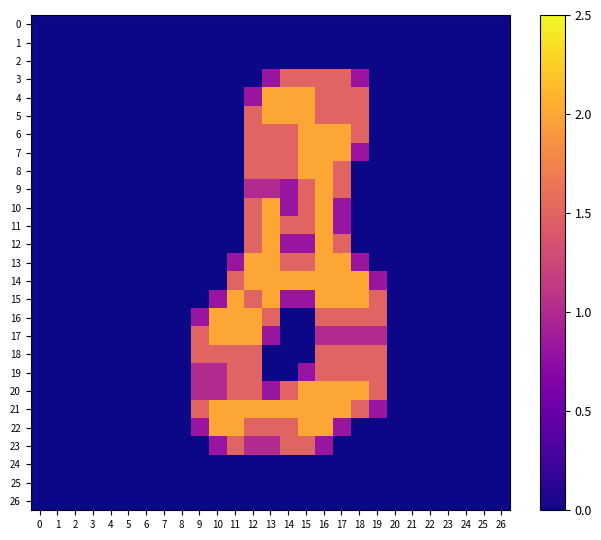

Reading left to right, list all the values displayed in this chart.

0: 0=0.0	1=0.0	2=0.0	3=0.0	4=0.0	5=0.0	6=0.0	7=0.0	8=0.0	9=0.0	10=0.0	11=0.0	12=0.0	13=0.0	14=0.0	15=0.0	16=0.0	17=0.0	18=0.0	19=0.0	20=0.0	21=0.0	22=0.0	23=0.0	24=0.0	25=0.0	26=0.0
1: 0=0.0	1=0.0	2=0.0	3=0.0	4=0.0	5=0.0	6=0.0	7=0.0	8=0.0	9=0.0	10=0.0	11=0.0	12=0.0	13=0.0	14=0.0	15=0.0	16=0.0	17=0.0	18=0.0	19=0.0	20=0.0	21=0.0	22=0.0	23=0.0	24=0.0	25=0.0	26=0.0
2: 0=0.0	1=0.0	2=0.0	3=0.0	4=0.0	5=0.0	6=0.0	7=0.0	8=0.0	9=0.0	10=0.0	11=0.0	12=0.0	13=0.0	14=0.0	15=0.0	16=0.0	17=0.0	18=0.0	19=0.0	20=0.0	21=0.0	22=0.0	23=0.0	24=0.0	25=0.0	26=0.0
3: 0=0.0	1=0.0	2=0.0	3=0.0	4=0.0	5=0.0	6=0.0	7=0.0	8=0.0	9=0.0	10=0.0	11=0.0	12=0.0	13=0.8	14=1.5	15=1.5	16=1.5	17=1.5	18=0.8	19=0.0	20=0.0	21=0.0	22=0.0	23=0.0	24=0.0	25=0.0	26=0.0
4: 0=0.0	1=0.0	2=0.0	3=0.0	4=0.0	5=0.0	6=0.0	7=0.0	8=0.0	9=0.0	10=0.0	11=0.0	12=0.8	13=2.0	14=2.0	15=2.0	16=1.5	17=1.5	18=1.5	19=0.0	20=0.0	21=0.0	22=0.0	23=0.0	24=0.0	25=0.0	26=0.0
5: 0=0.0	1=0.0	2=0.0	3=0.0	4=0.0	5=0.0	6=0.0	7=0.0	8=0.0	9=0.0	10=0.0	11=0.0	12=1.5	13=2.0	14=2.0	15=2.0	16=1.5	17=1.5	18=1.5	19=0.0	20=0.0	21=0.0	22=0.0	23=0.0	24=0.0	25=0.0	26=0.0
6: 0=0.0	1=0.0	2=0.0	3=0.0	4=0.0	5=0.0	6=0.0	7=0.0	8=0.0	9=0.0	10=0.0	11=0.0	12=1.5	13=1.5	14=1.5	15=2.0	16=2.0	17=2.0	18=1.5	19=0.0	20=0.0	21=0.0	22=0.0	23=0.0	24=0.0	25=0.0	26=0.0
7: 0=0.0	1=0.0	2=0.0	3=0.0	4=0.0	5=0.0	6=0.0	7=0.0	8=0.0	9=0.0	10=0.0	11=0.0	12=1.5	13=1.5	14=1.5	15=2.0	16=2.0	17=2.0	18=0.8	19=0.0	20=0.0	21=0.0	22=0.0	23=0.0	24=0.0	25=0.0	26=0.0
8: 0=0.0	1=0.0	2=0.0	3=0.0	4=0.0	5=0.0	6=0.0	7=0.0	8=0.0	9=0.0	10=0.0	11=0.0	12=1.5	13=1.5	14=1.5	15=2.0	16=2.0	17=1.5	18=0.0	19=0.0	20=0.0	21=0.0	22=0.0	23=0.0	24=0.0	25=0.0	26=0.0
9: 0=0.0	1=0.0	2=0.0	3=0.0	4=0.0	5=0.0	6=0.0	7=0.0	8=0.0	9=0.0	10=0.0	11=0.0	12=1.0	13=1.0	14=0.8	15=1.5	16=2.0	17=1.5	18=0.0	19=0.0	20=0.0	21=0.0	22=0.0	23=0.0	24=0.0	25=0.0	26=0.0
10: 0=0.0	1=0.0	2=0.0	3=0.0	4=0.0	5=0.0	6=0.0	7=0.0	8=0.0	9=0.0	10=0.0	11=0.0	12=1.5	13=2.0	14=0.8	15=1.5	16=2.0	17=0.8	18=0.0	19=0.0	20=0.0	21=0.0	22=0.0	23=0.0	24=0.0	25=0.0	26=0.0
11: 0=0.0	1=0.0	2=0.0	3=0.0	4=0.0	5=0.0	6=0.0	7=0.0	8=0.0	9=0.0	10=0.0	11=0.0	12=1.5	13=2.0	14=1.5	15=1.5	16=2.0	17=0.8	18=0.0	19=0.0	20=0.0	21=0.0	22=0.0	23=0.0	24=0.0	25=0.0	26=0.0
12: 0=0.0	1=0.0	2=0.0	3=0.0	4=0.0	5=0.0	6=0.0	7=0.0	8=0.0	9=0.0	10=0.0	11=0.0	12=1.5	13=2.0	14=0.8	15=0.8	16=2.0	17=1.5	18=0.0	19=0.0	20=0.0	21=0.0	22=0.0	23=0.0	24=0.0	25=0.0	26=0.0
13: 0=0.0	1=0.0	2=0.0	3=0.0	4=0.0	5=0.0	6=0.0	7=0.0	8=0.0	9=0.0	10=0.0	11=0.8	12=2.0	13=2.0	14=1.5	15=1.5	16=2.0	17=2.0	18=0.8	19=0.0	20=0.0	21=0.0	22=0.0	23=0.0	24=0.0	25=0.0	26=0.0
14: 0=0.0	1=0.0	2=0.0	3=0.0	4=0.0	5=0.0	6=0.0	7=0.0	8=0.0	9=0.0	10=0.0	11=1.5	12=2.0	13=2.0	14=2.0	15=2.0	16=2.0	17=2.0	18=2.0	19=0.8	20=0.0	21=0.0	22=0.0	23=0.0	24=0.0	25=0.0	26=0.0
15: 0=0.0	1=0.0	2=0.0	3=0.0	4=0.0	5=0.0	6=0.0	7=0.0	8=0.0	9=0.0	10=0.8	11=2.0	12=1.5	13=2.0	14=0.8	15=0.8	16=2.0	17=2.0	18=2.0	19=1.5	20=0.0	21=0.0	22=0.0	23=0.0	24=0.0	25=0.0	26=0.0
16: 0=0.0	1=0.0	2=0.0	3=0.0	4=0.0	5=0.0	6=0.0	7=0.0	8=0.0	9=0.8	10=2.0	11=2.0	12=2.0	13=1.5	14=0.0	15=0.0	16=1.5	17=1.5	18=1.5	19=1.5	20=0.0	21=0.0	22=0.0	23=0.0	24=0.0	25=0.0	26=0.0
17: 0=0.0	1=0.0	2=0.0	3=0.0	4=0.0	5=0.0	6=0.0	7=0.0	8=0.0	9=1.5	10=2.0	11=2.0	12=2.0	13=0.8	14=0.0	15=0.0	16=1.0	17=1.0	18=1.0	19=1.0	20=0.0	21=0.0	22=0.0	23=0.0	24=0.0	25=0.0	26=0.0
18: 0=0.0	1=0.0	2=0.0	3=0.0	4=0.0	5=0.0	6=0.0	7=0.0	8=0.0	9=1.5	10=1.5	11=1.5	12=1.5	13=0.0	14=0.0	15=0.0	16=1.5	17=1.5	18=1.5	19=1.5	20=0.0	21=0.0	22=0.0	23=0.0	24=0.0	25=0.0	26=0.0
19: 0=0.0	1=0.0	2=0.0	3=0.0	4=0.0	5=0.0	6=0.0	7=0.0	8=0.0	9=1.0	10=1.0	11=1.5	12=1.5	13=0.0	14=0.0	15=0.8	16=1.5	17=1.5	18=1.5	19=1.5	20=0.0	21=0.0	22=0.0	23=0.0	24=0.0	25=0.0	26=0.0
20: 0=0.0	1=0.0	2=0.0	3=0.0	4=0.0	5=0.0	6=0.0	7=0.0	8=0.0	9=1.0	10=1.0	11=1.5	12=1.5	13=0.8	14=1.5	15=2.0	16=2.0	17=2.0	18=2.0	19=1.5	20=0.0	21=0.0	22=0.0	23=0.0	24=0.0	25=0.0	26=0.0
21: 0=0.0	1=0.0	2=0.0	3=0.0	4=0.0	5=0.0	6=0.0	7=0.0	8=0.0	9=1.5	10=2.0	11=2.0	12=2.0	13=2.0	14=2.0	15=2.0	16=2.0	17=2.0	18=1.5	19=0.8	20=0.0	21=0.0	22=0.0	23=0.0	24=0.0	25=0.0	26=0.0
22: 0=0.0	1=0.0	2=0.0	3=0.0	4=0.0	5=0.0	6=0.0	7=0.0	8=0.0	9=0.8	10=2.0	11=2.0	12=1.5	13=1.5	14=1.5	15=2.0	16=2.0	17=0.8	18=0.0	19=0.0	20=0.0	21=0.0	22=0.0	23=0.0	24=0.0	25=0.0	26=0.0
23: 0=0.0	1=0.0	2=0.0	3=0.0	4=0.0	5=0.0	6=0.0	7=0.0	8=0.0	9=0.0	10=0.8	11=1.5	12=1.0	13=1.0	14=1.5	15=1.5	16=0.8	17=0.0	18=0.0	19=0.0	20=0.0	21=0.0	22=0.0	23=0.0	24=0.0	25=0.0	26=0.0
24: 0=0.0	1=0.0	2=0.0	3=0.0	4=0.0	5=0.0	6=0.0	7=0.0	8=0.0	9=0.0	10=0.0	11=0.0	12=0.0	13=0.0	14=0.0	15=0.0	16=0.0	17=0.0	18=0.0	19=0.0	20=0.0	21=0.0	22=0.0	23=0.0	24=0.0	25=0.0	26=0.0
25: 0=0.0	1=0.0	2=0.0	3=0.0	4=0.0	5=0.0	6=0.0	7=0.0	8=0.0	9=0.0	10=0.0	11=0.0	12=0.0	13=0.0	14=0.0	15=0.0	16=0.0	17=0.0	18=0.0	19=0.0	20=0.0	21=0.0	22=0.0	23=0.0	24=0.0	25=0.0	26=0.0
26: 0=0.0	1=0.0	2=0.0	3=0.0	4=0.0	5=0.0	6=0.0	7=0.0	8=0.0	9=0.0	10=0.0	11=0.0	12=0.0	13=0.0	14=0.0	15=0.0	16=0.0	17=0.0	18=0.0	19=0.0	20=0.0	21=0.0	22=0.0	23=0.0	24=0.0	25=0.0	26=0.0